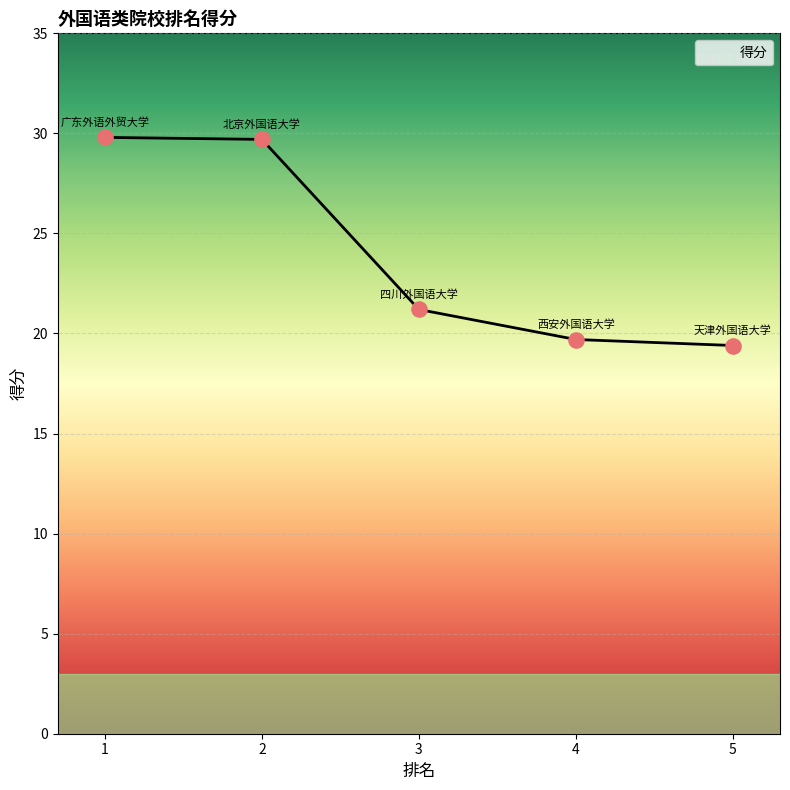

Approximately how many times larger is the value at 4 compared to 2?

0.7